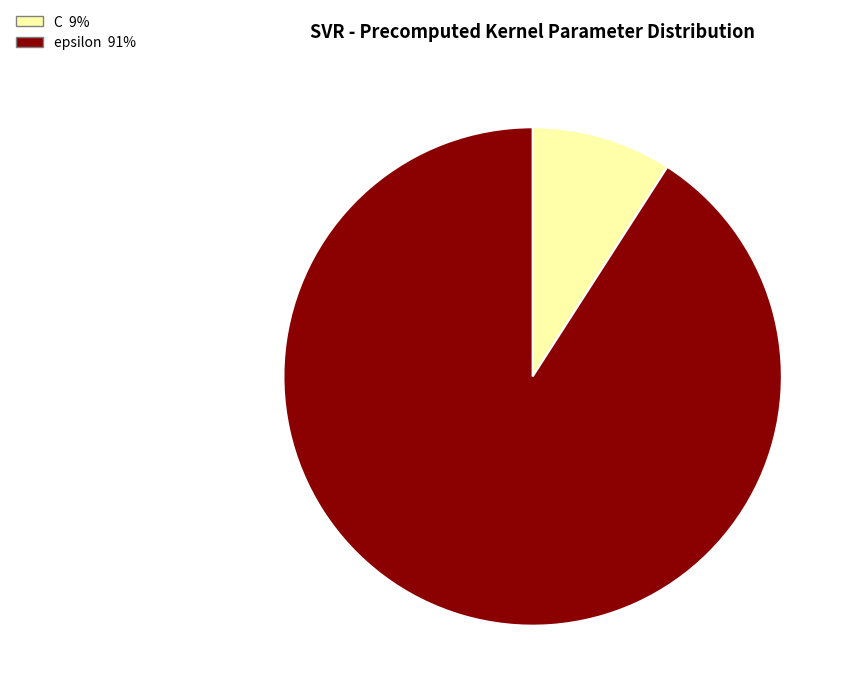

Is it true that C is 9% of the pie?

True